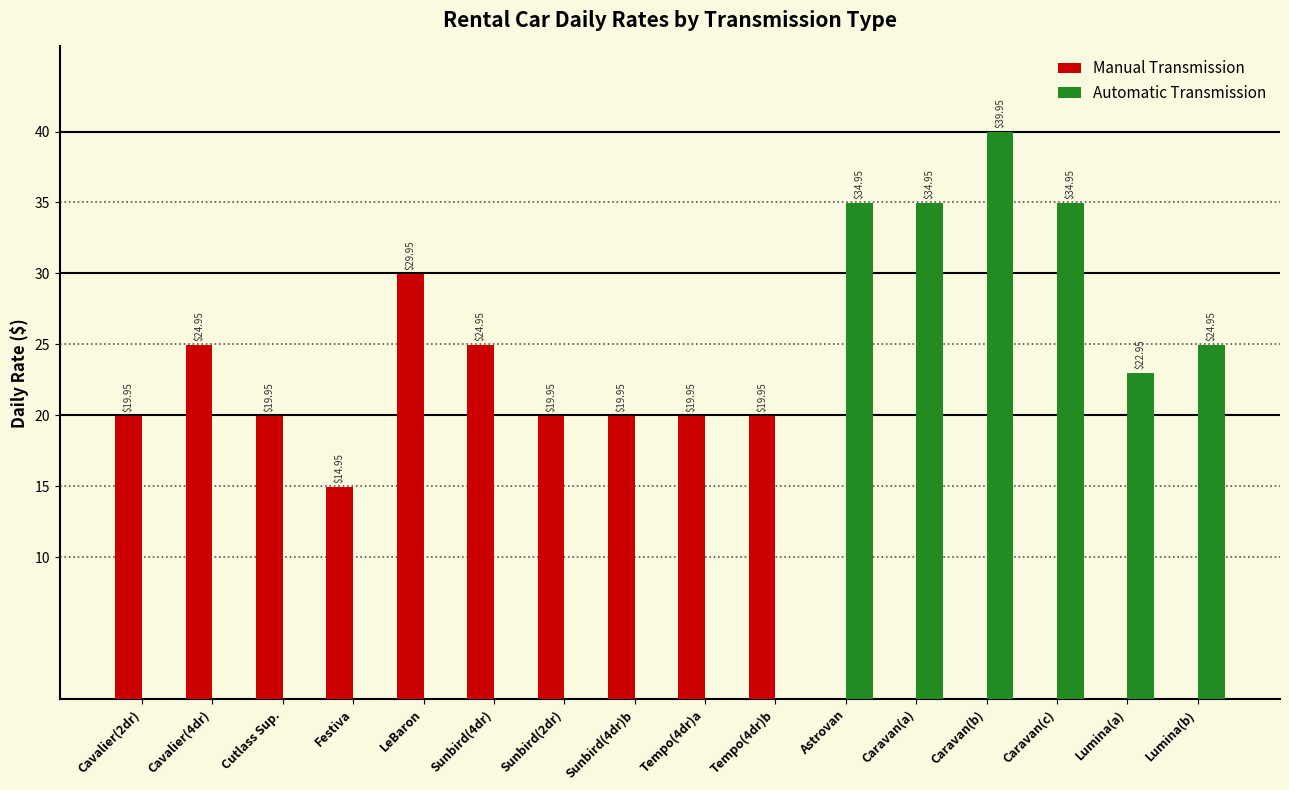

Between Caravan(a) and Lumina(b), which series saw the biggest shift?

Automatic Transmission